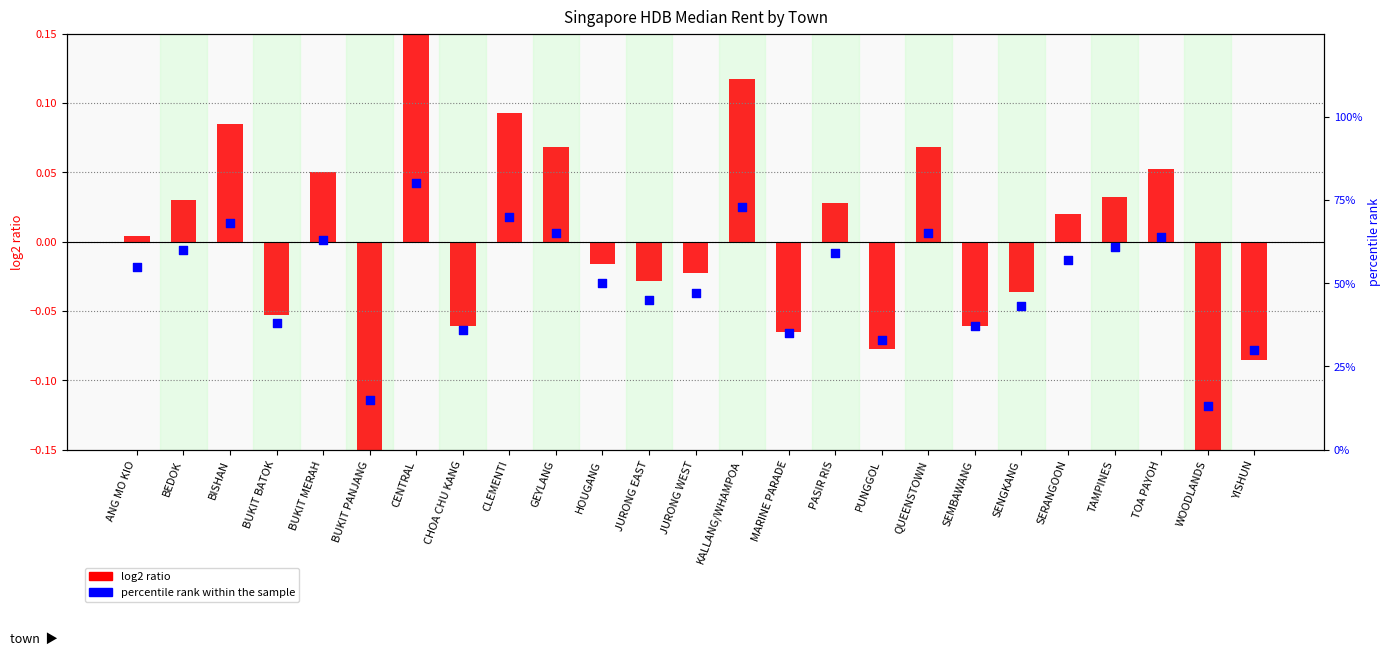

Which series contains the lowest Y value?

log2 ratio